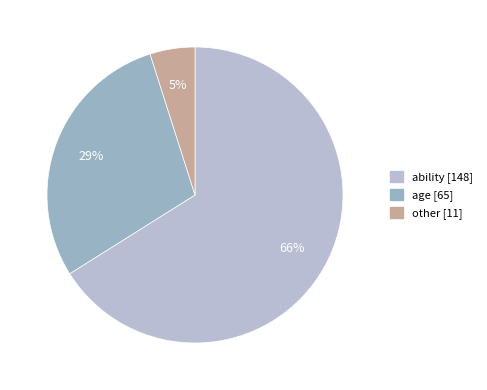

The ability slice represents 66% of the pie. True or false?

True